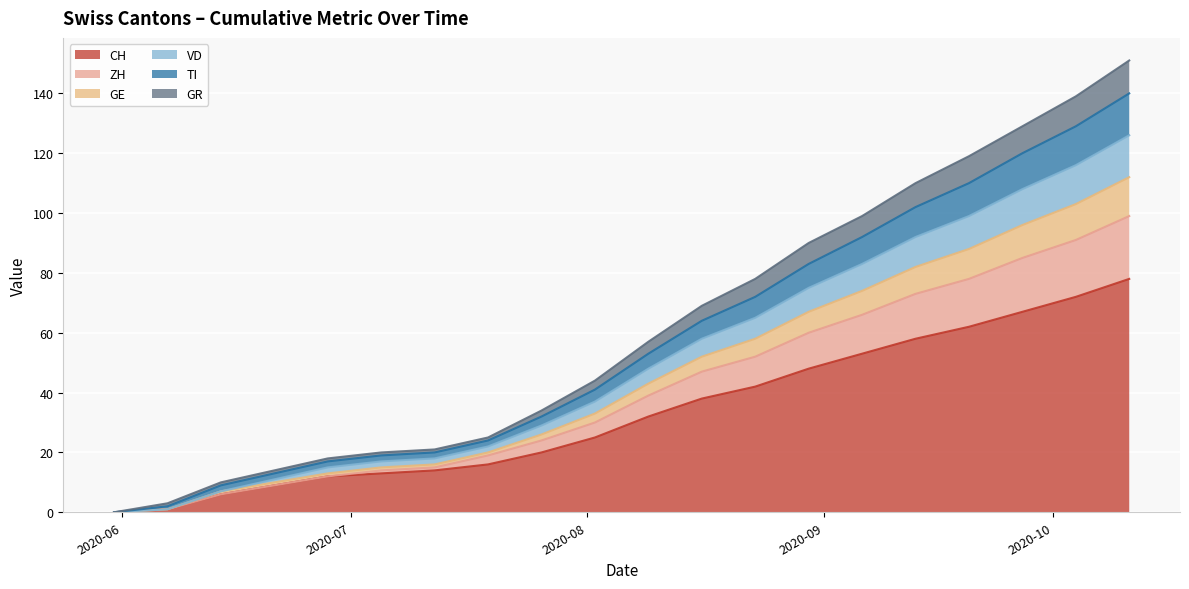

What is the maximum value for CH?

78